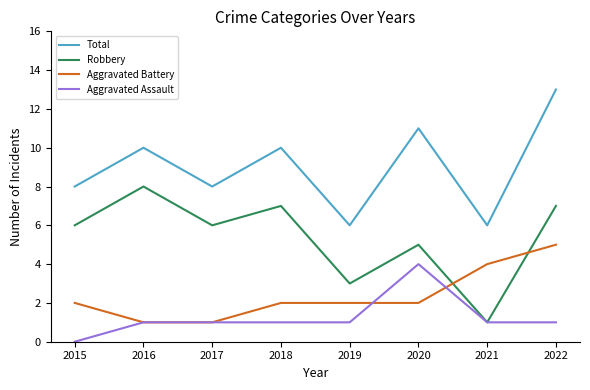

What is the difference between the Robbery values at 2015 and 2016?

2